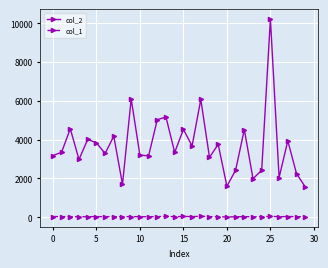

List the series in order of their peak value, lowest first.

col_1, col_2